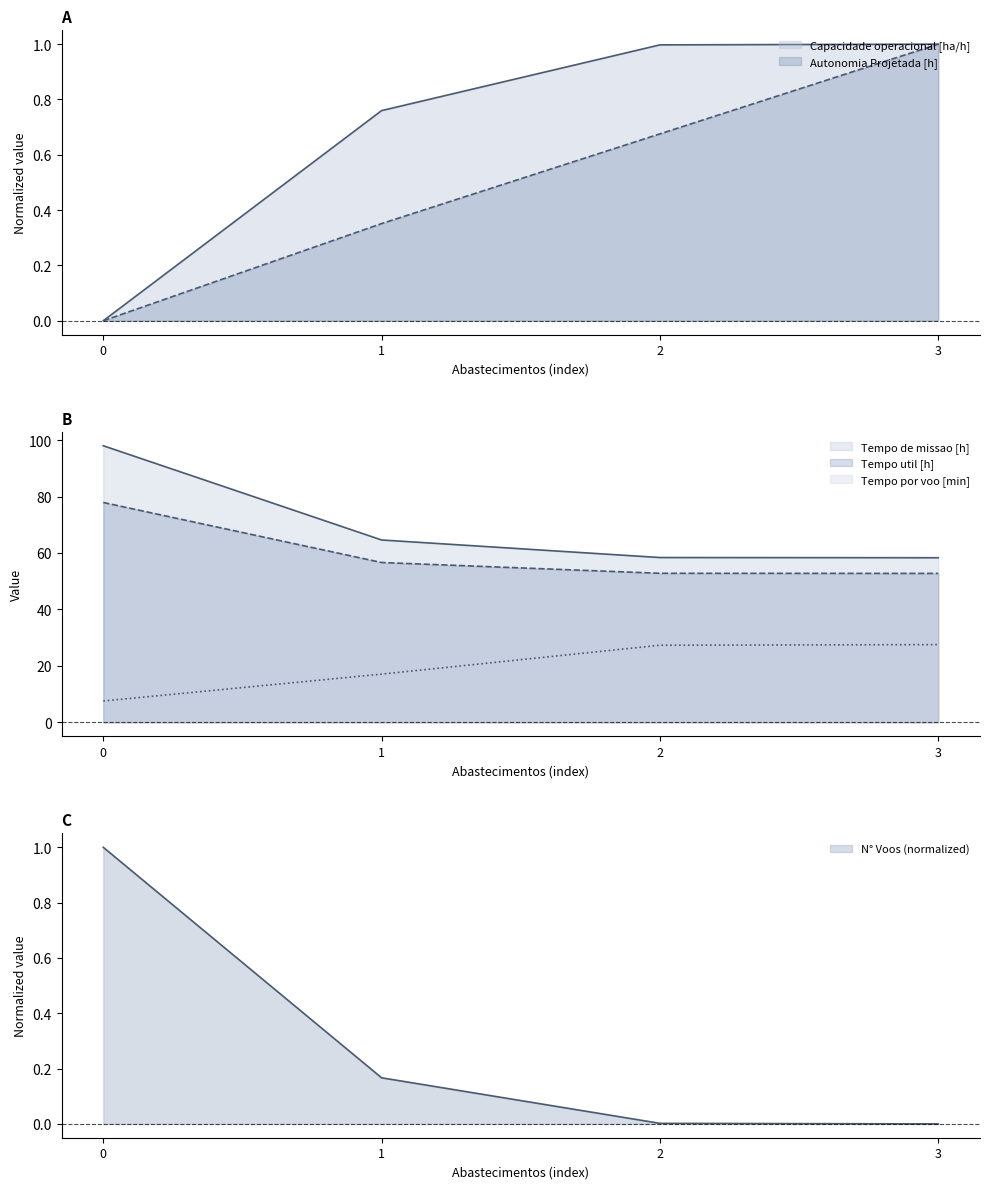

True or false: Capacidade operacional [ha/h] and Tempo util [h] intersect in this chart.

False